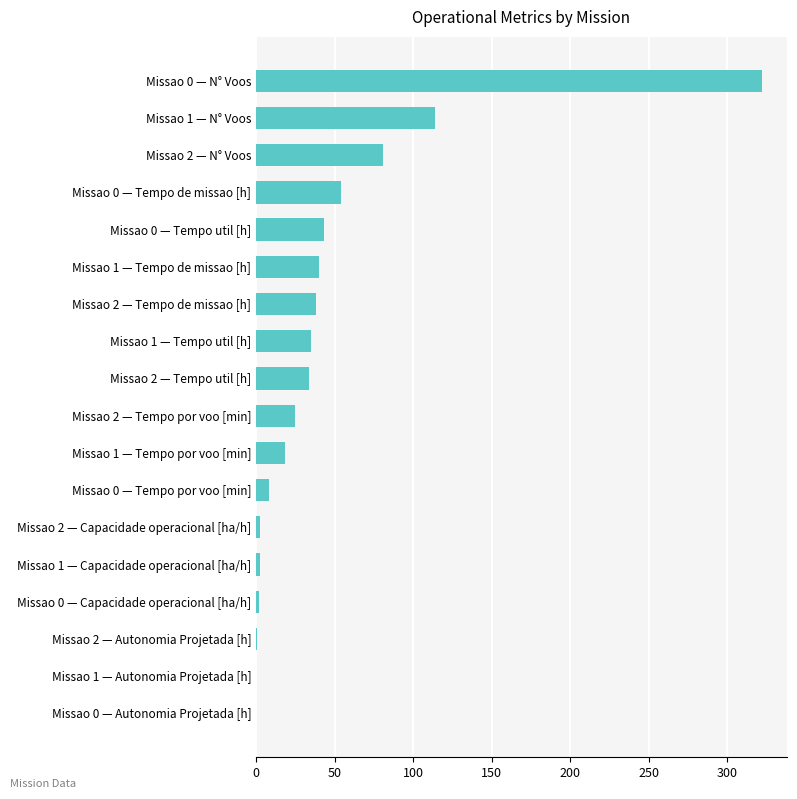

Where is the data nearest to the value 161?

Missao 1 — N° Voos